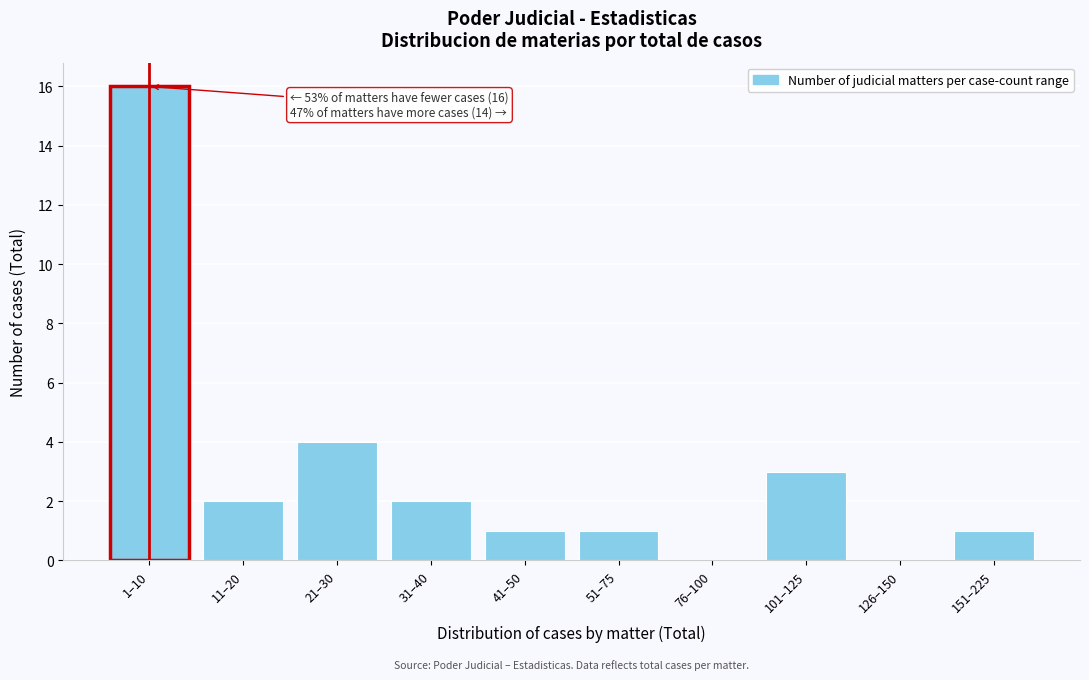

Reading right to left, what are all the values shown in this chart?

151–225=1	126–150=0	101–125=3	76–100=0	51–75=1	41–50=1	31–40=2	21–30=4	11–20=2	1–10=16